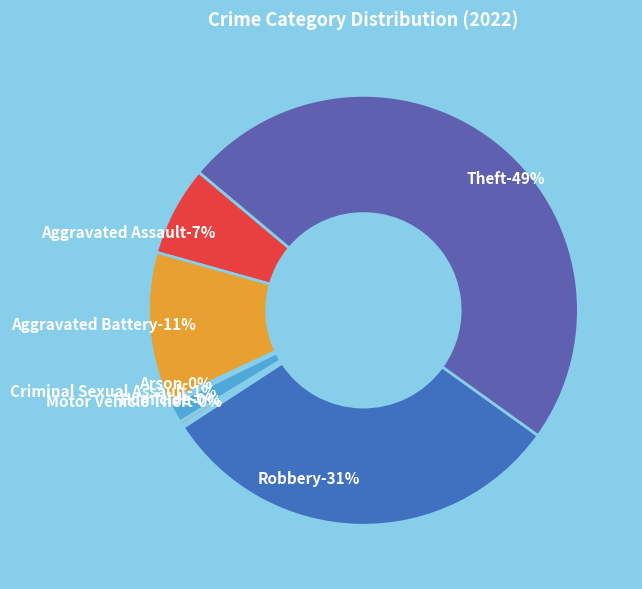

How many slices are in this pie chart?

8